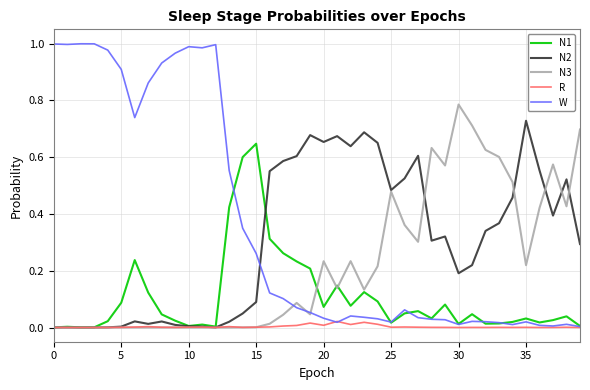

True or false: W and N2 cross at least once.

True